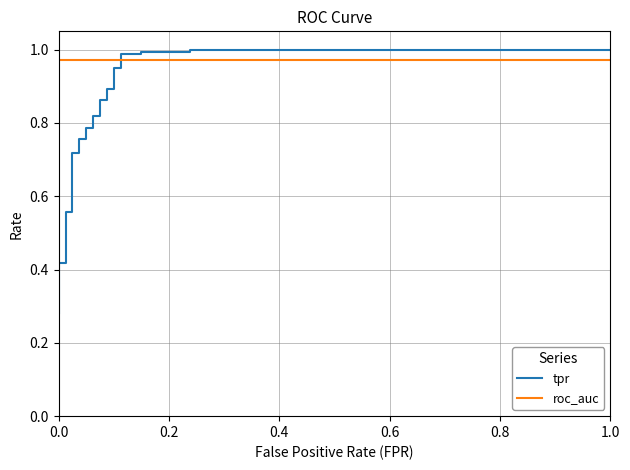

True or false: roc_auc has more than 0 points higher than both neighbors.

False